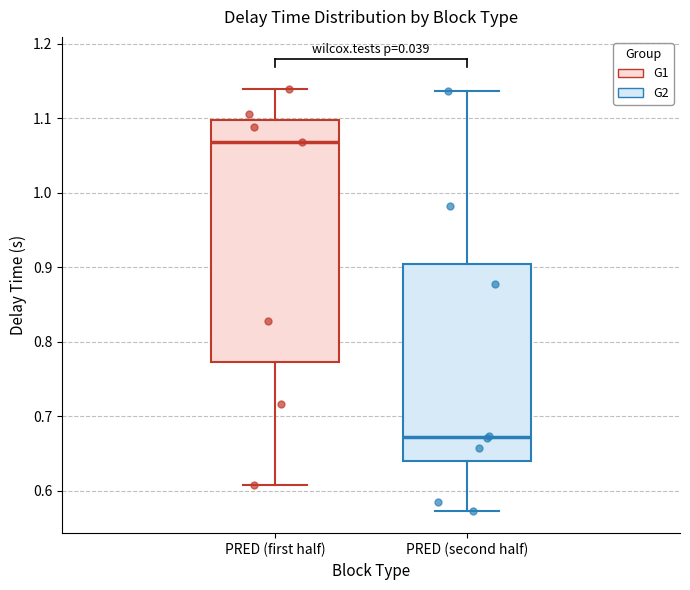

Which box has the lowest median line?

PRED (second half)